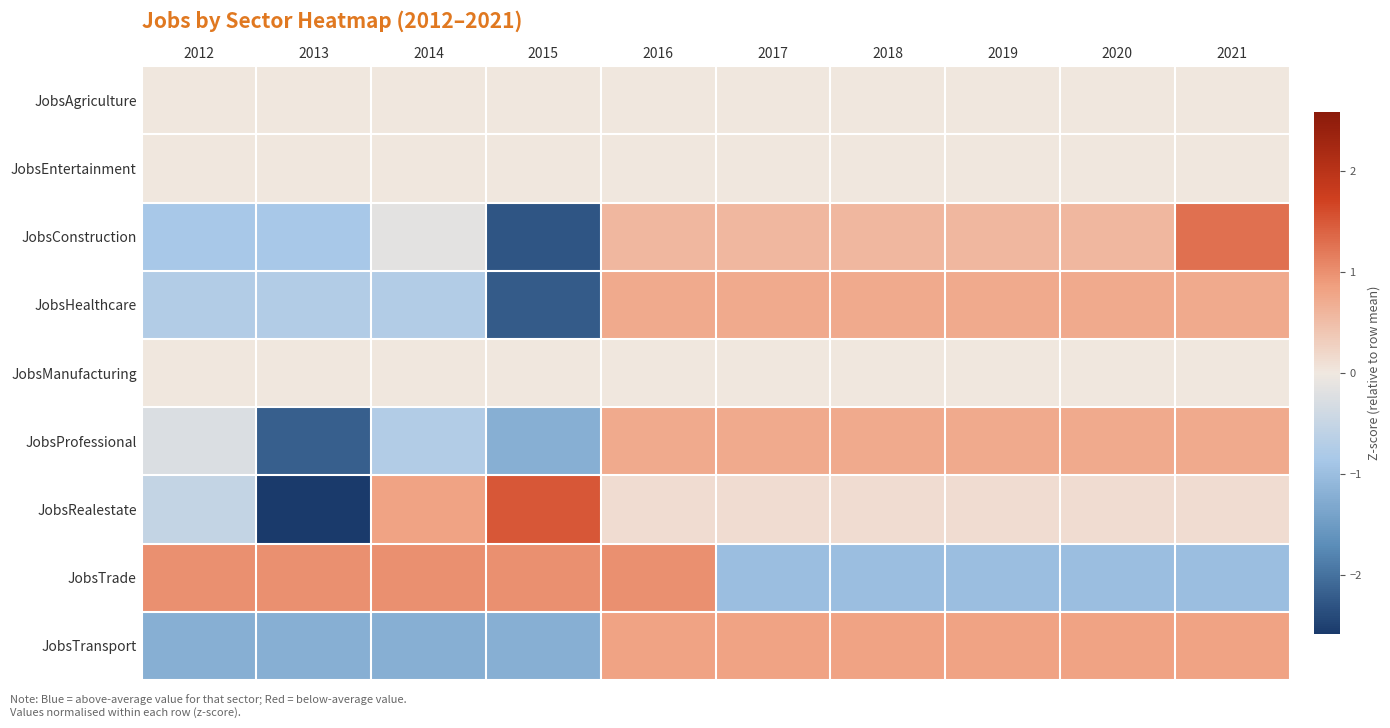

Which series has the largest range (max minus min)?

JobsRealestate